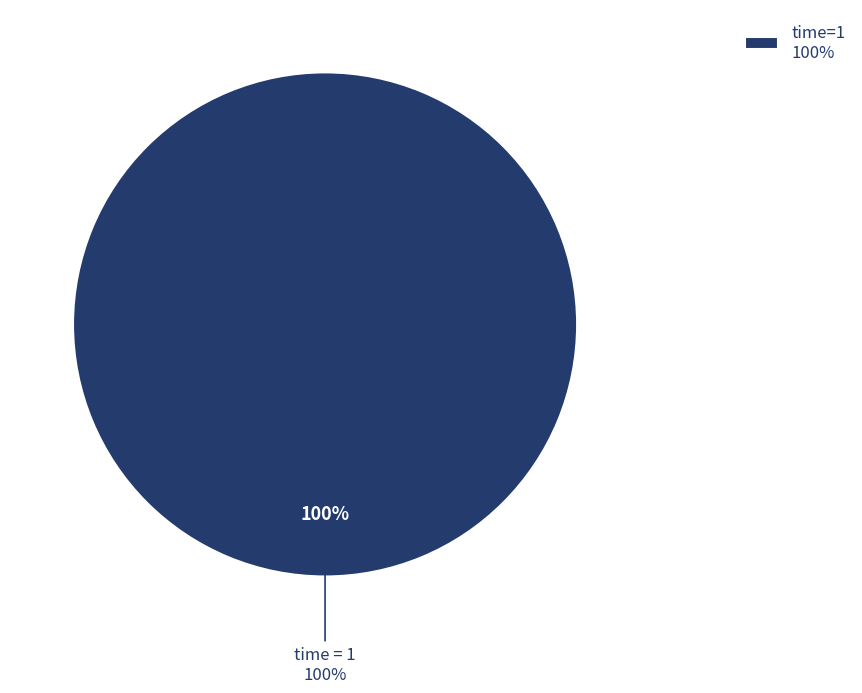

True or false: 0 accounts for 0% of the total.

True